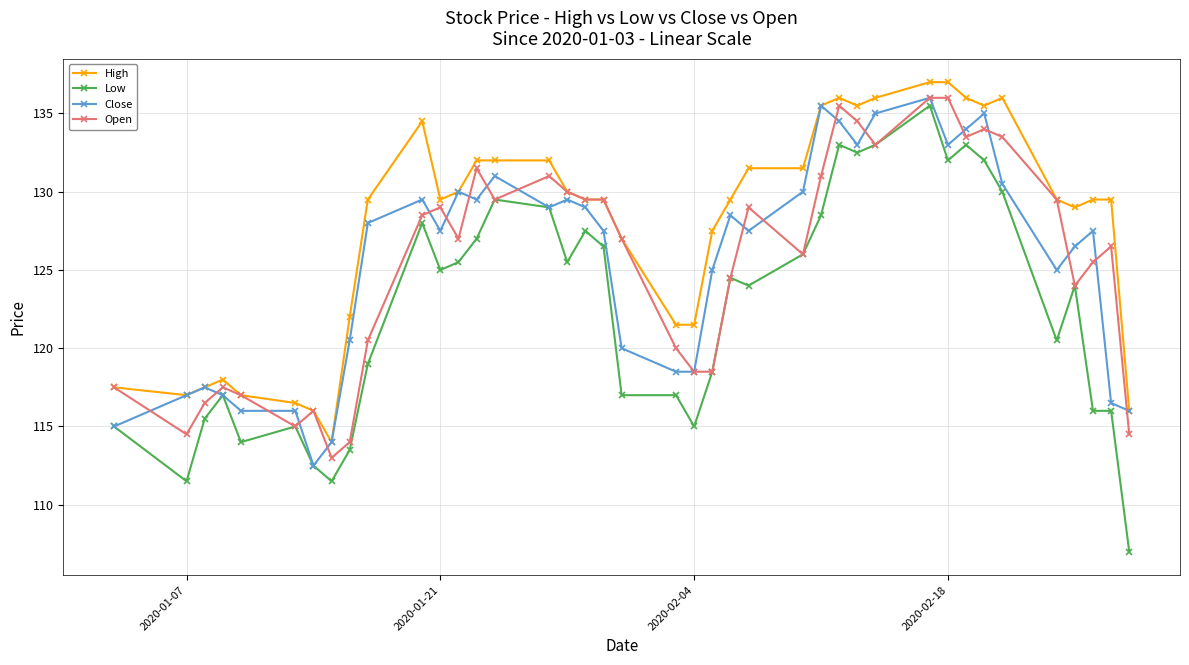

True or false: High and Low cross at least once.

False